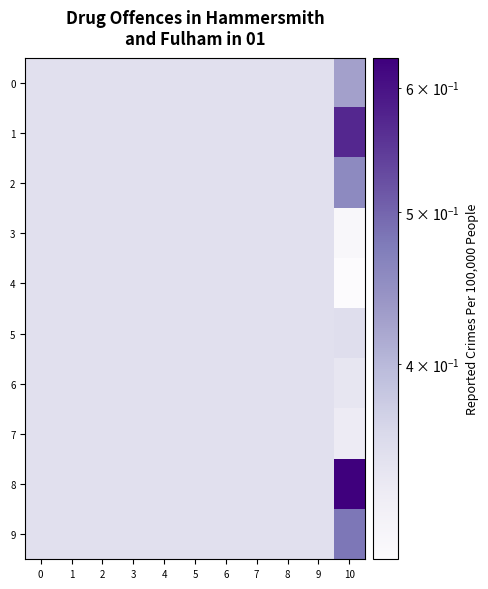

How many distinct data groups are displayed?

10